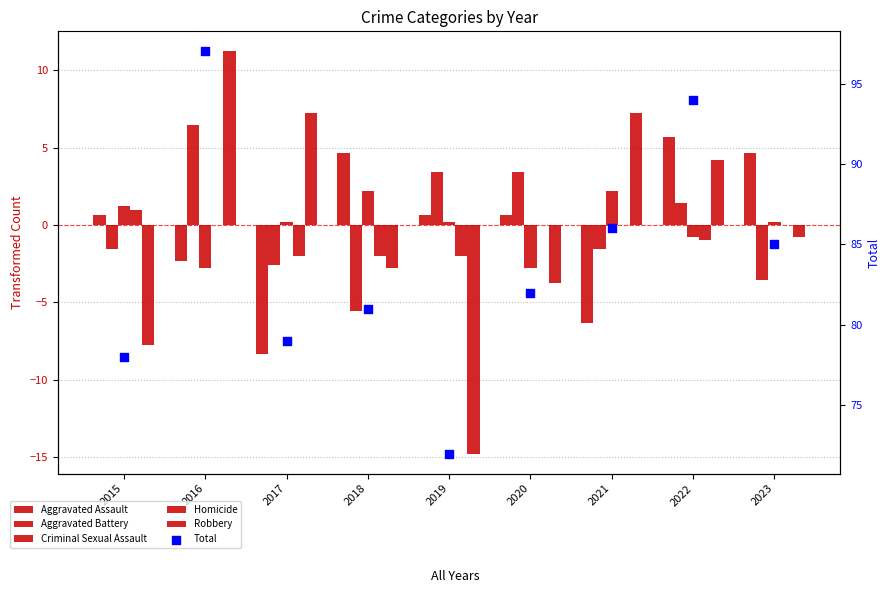

Which series has the largest Y range (max minus min)?

Robbery